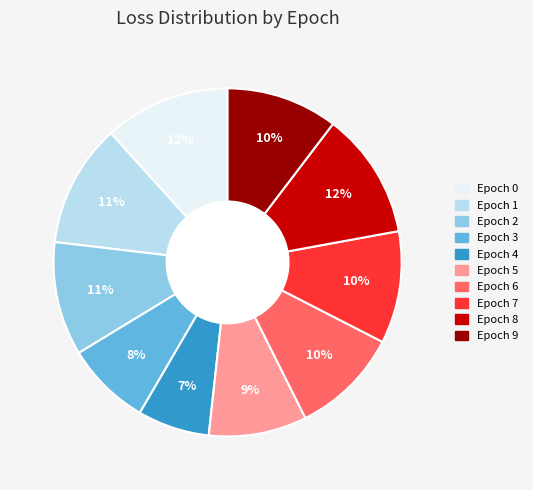

To the nearest percent, what is the difference between the Epoch 6 and Epoch 8 slice percentages?

2%